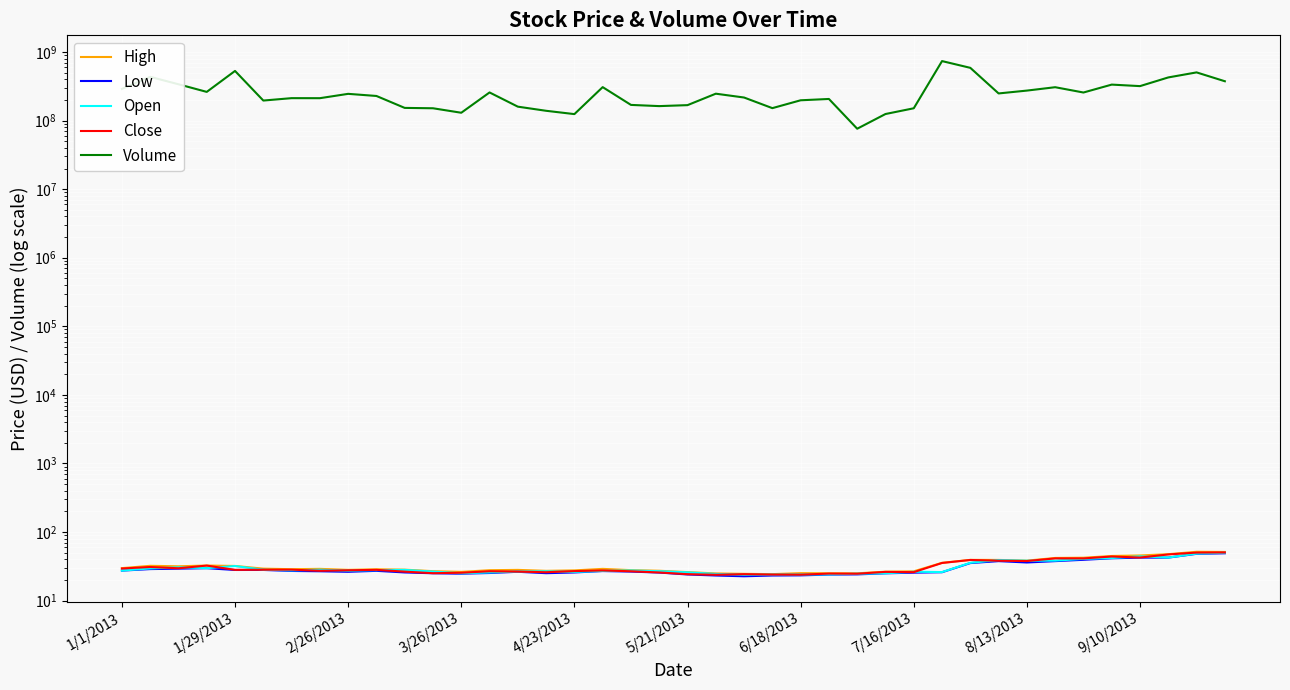

Count the number of categories in the chart.

40